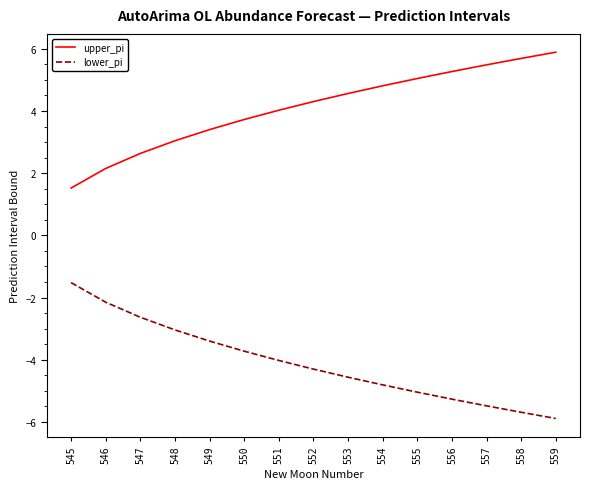

Is the value of lower_pi at 547 greater than the value of upper_pi at 548?

No